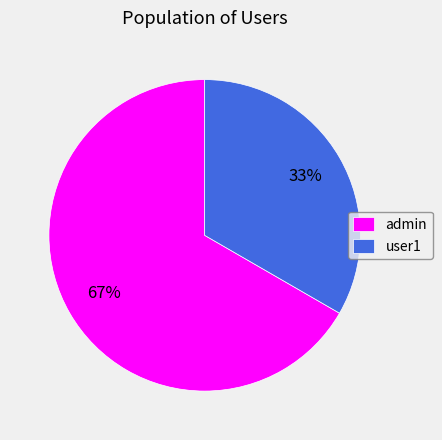

Combined, do user1 and admin account for over 50%?

Yes